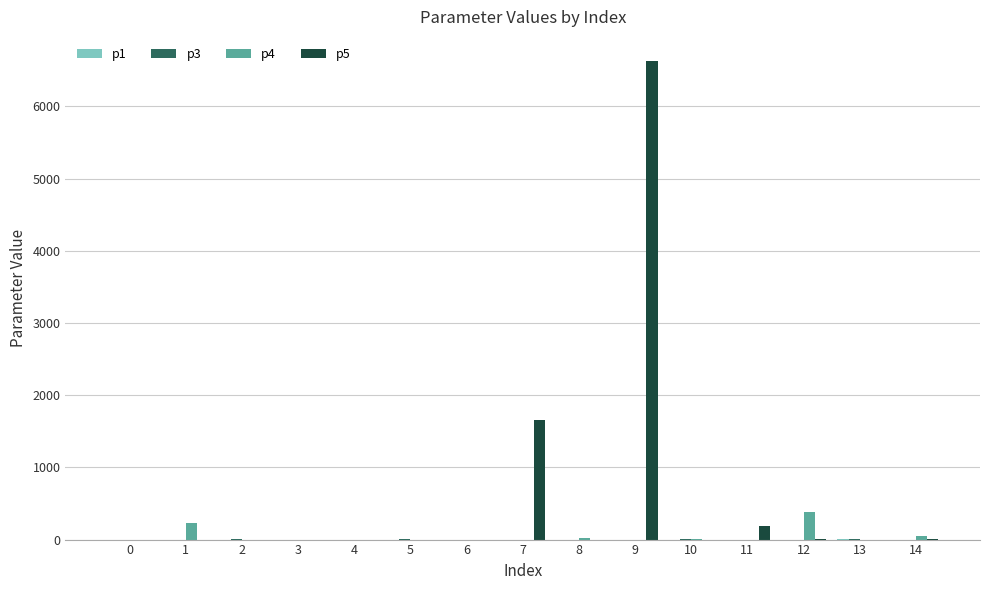

Which series has the largest total across all categories?

p5